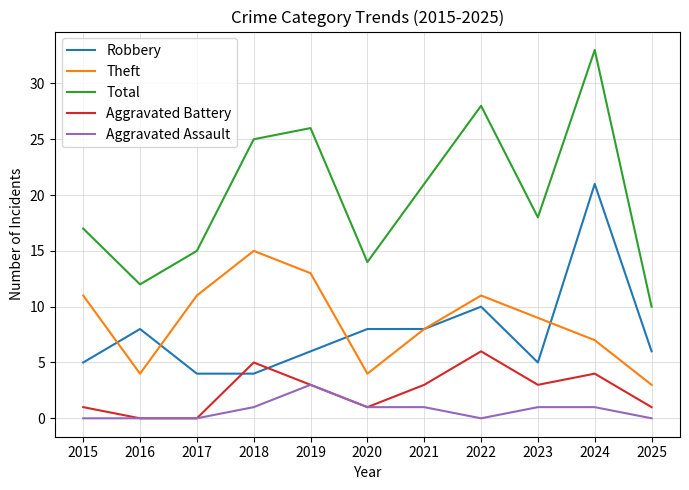

Reading left to right, list all the values displayed in this chart.

Robbery: 5	8	4	4	6	8	8	10	5	21	6
Theft: 11	4	11	15	13	4	8	11	9	7	3
Total: 17	12	15	25	26	14	21	28	18	33	10
Aggravated Battery: 1	0	0	5	3	1	3	6	3	4	1
Aggravated Assault: 0	0	0	1	3	1	1	0	1	1	0